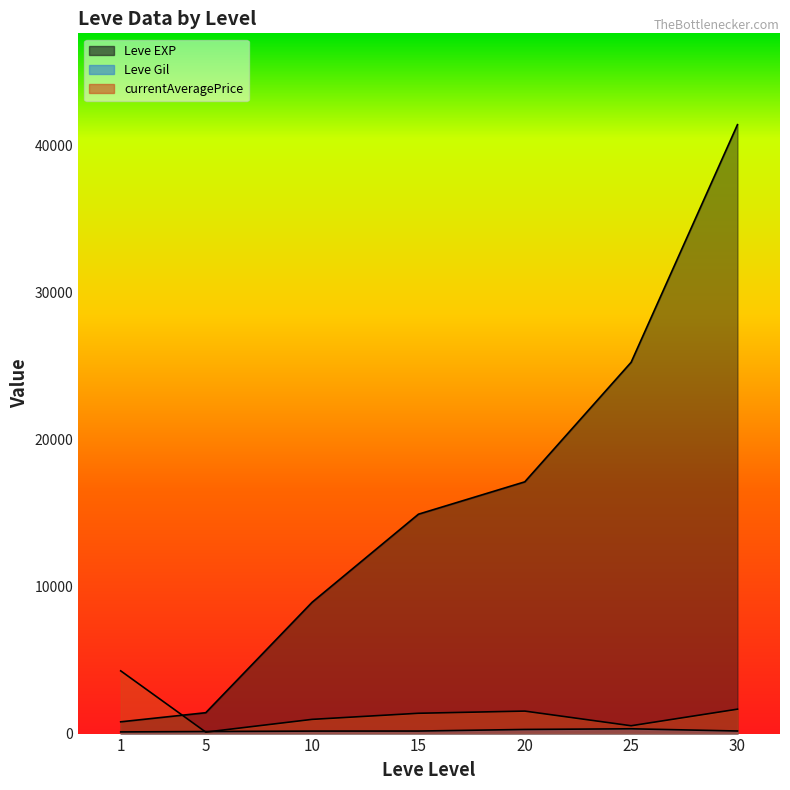

True or false: Leve EXP has a value of 226.0 at 1.

False